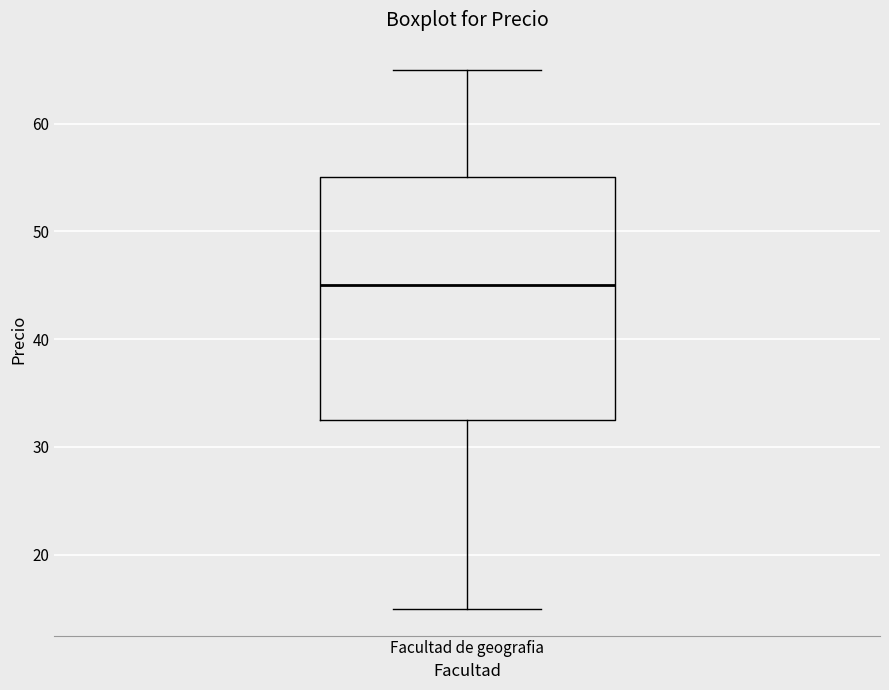

Where is the upper edge of the box for Facultad de geografia on the y-axis? The values are not printed on the chart, so give them approximately, as read against the axis.

55